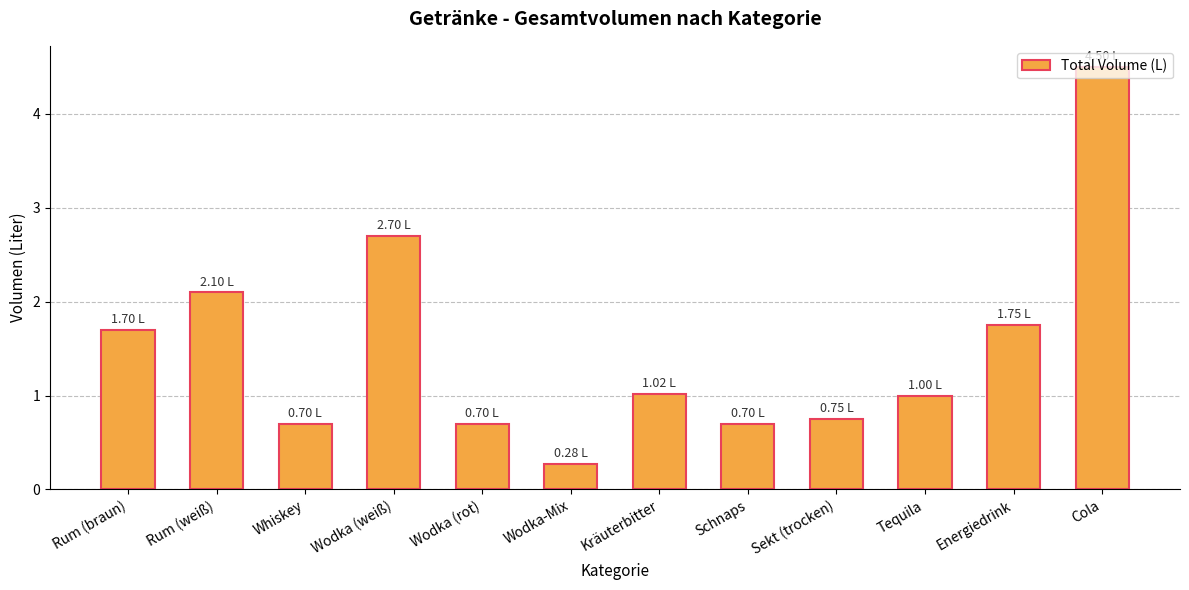

How many distinct data groups are displayed?

1